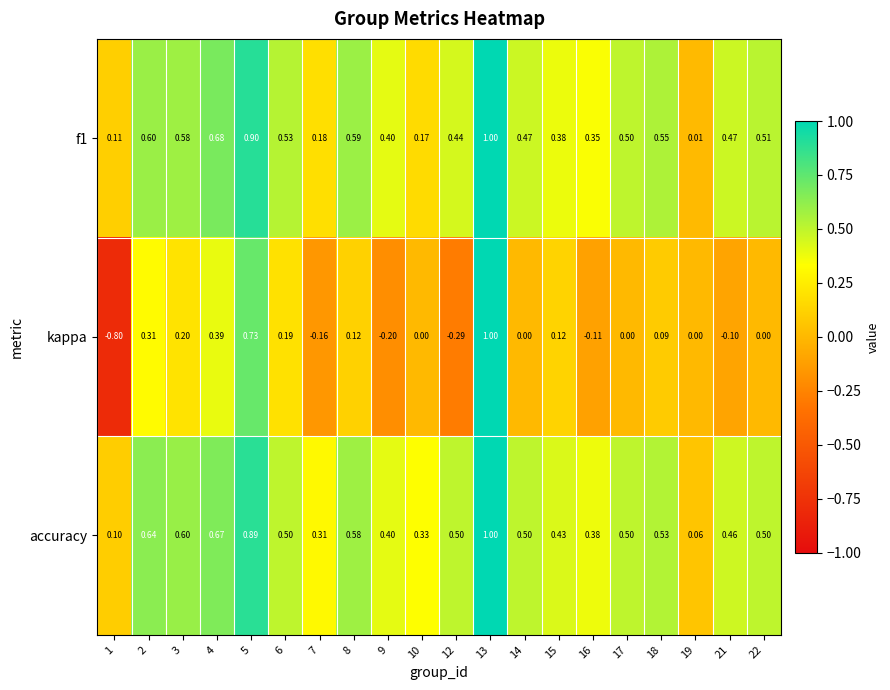

Which series has the largest total across all categories?

accuracy